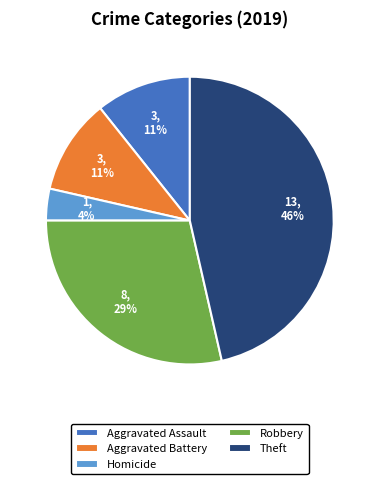

Is it true that Robbery is 29% of the pie?

True